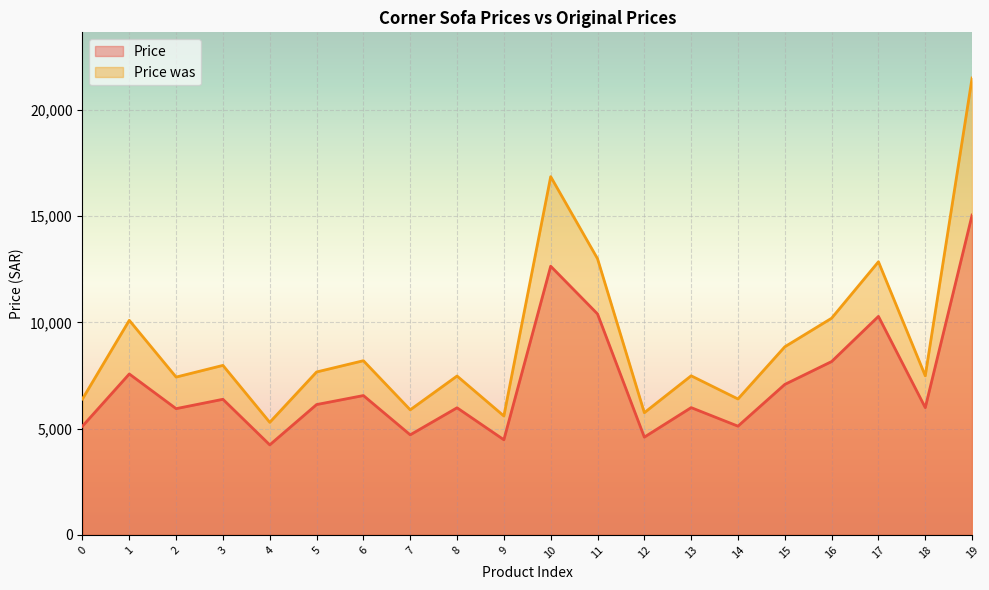

Which label corresponds to the smallest value in the chart?

4